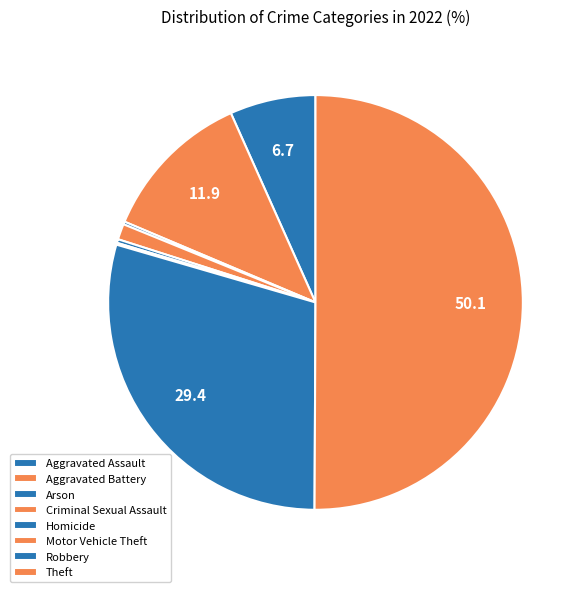

Which category has the biggest portion of the pie?

Theft